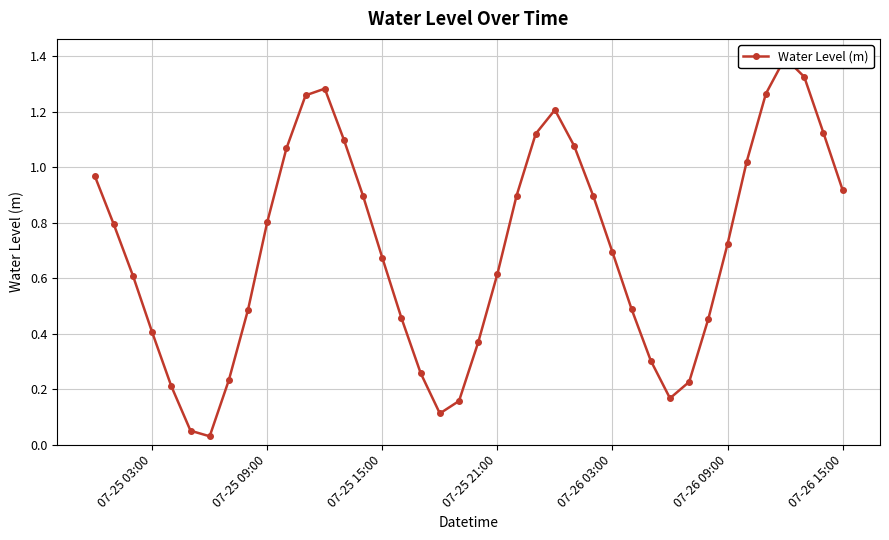

How many lines are shown in the chart?

1